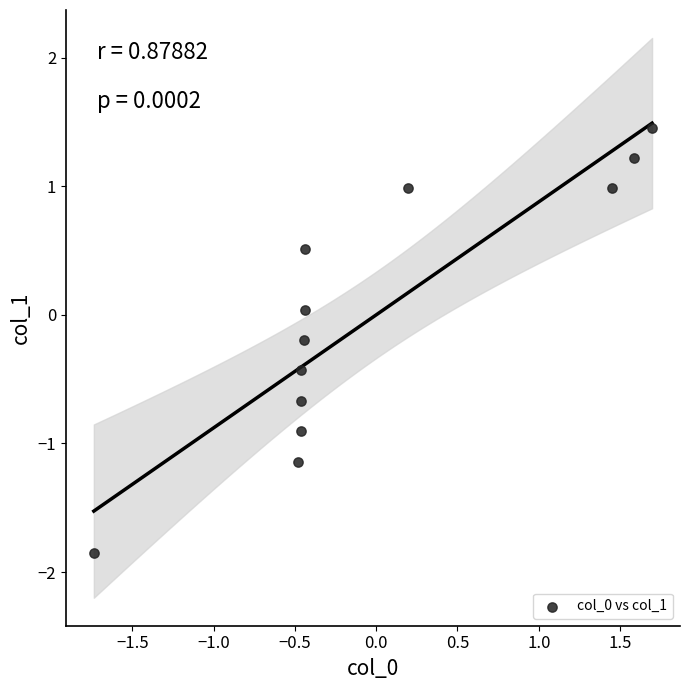

What is the range of X values (max minus min)?

3.4